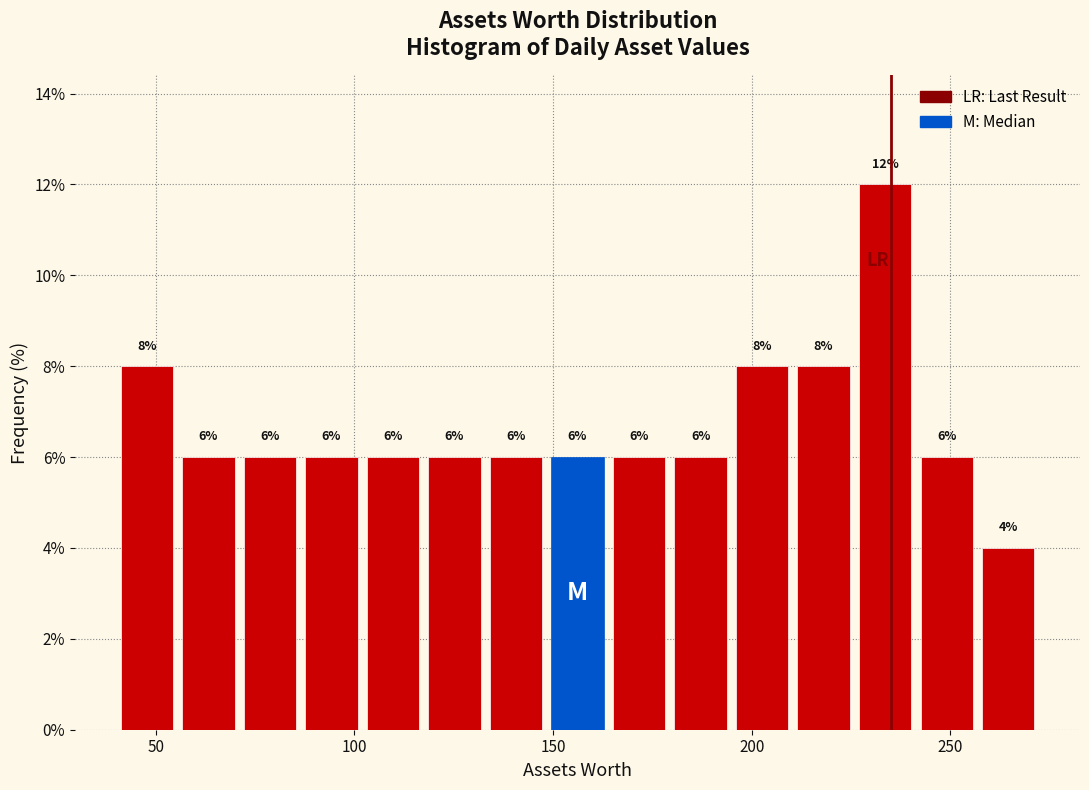

Read against the x-axis, roughly where is the centre of the tallest bar?

235